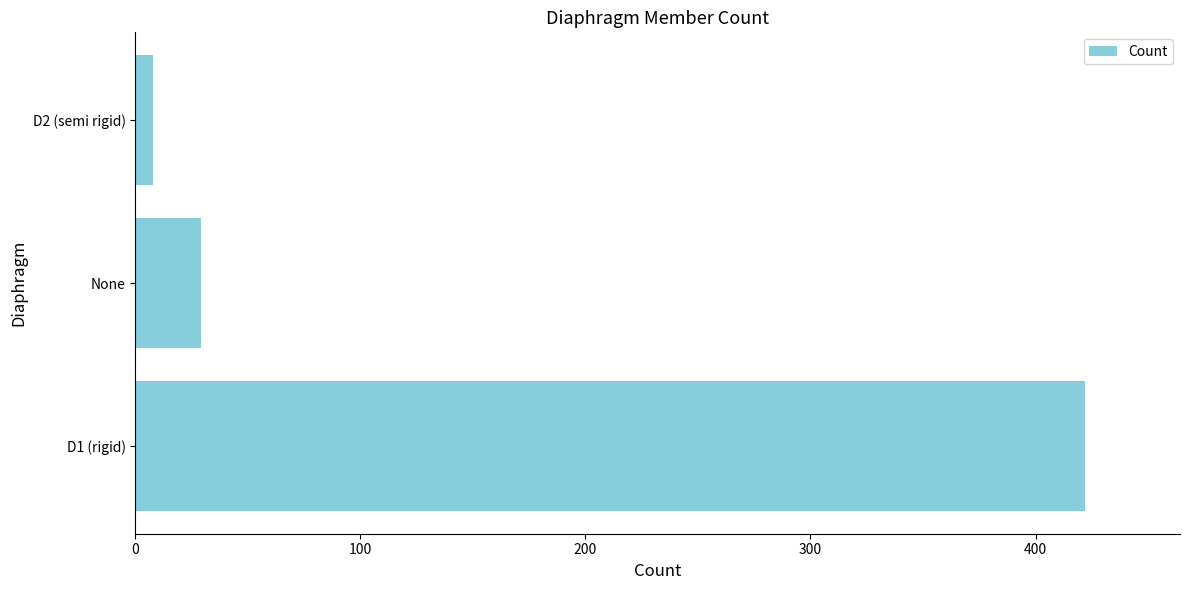

Which label corresponds to the smallest value in the chart?

D2 (semi rigid)